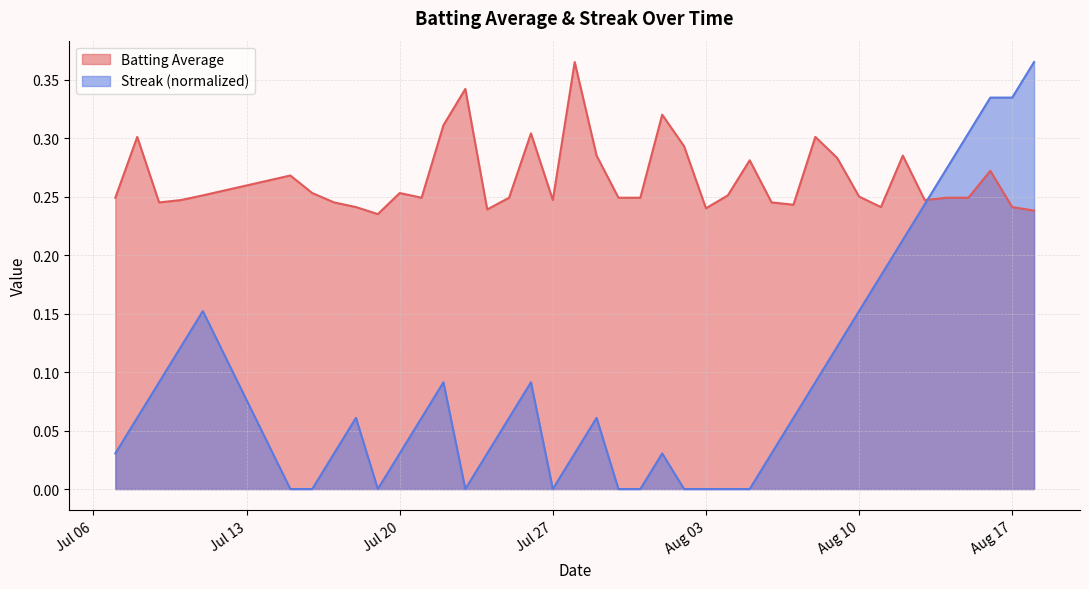

Which series has the widest spread of values?

Streak (normalized)